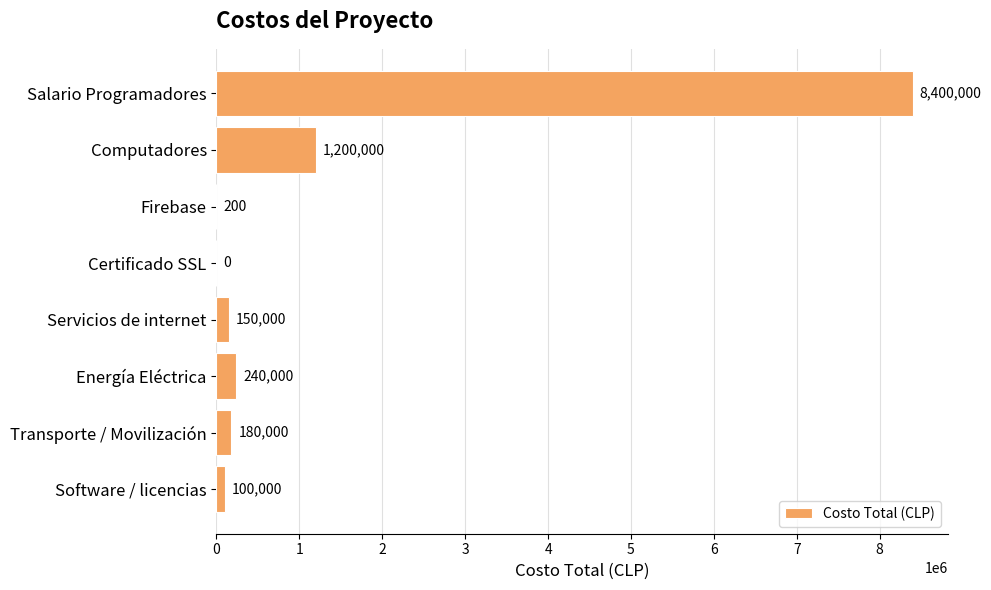

The chart shows a value of 150000 at Servicios de internet. True or false?

True